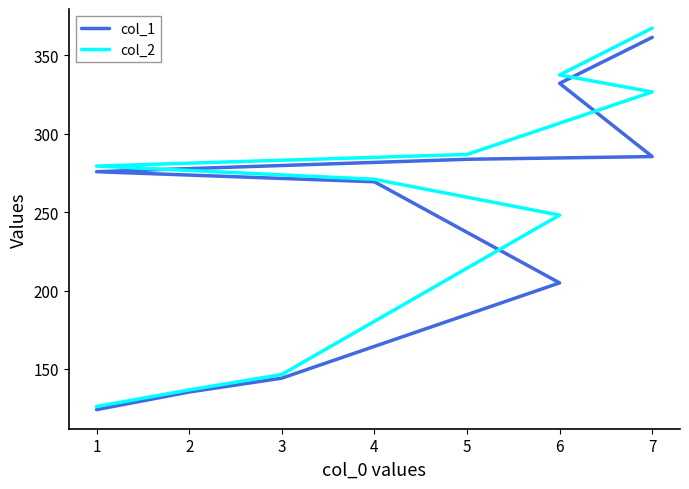

Is it true that col_1 equals 132.5 at 7?

False